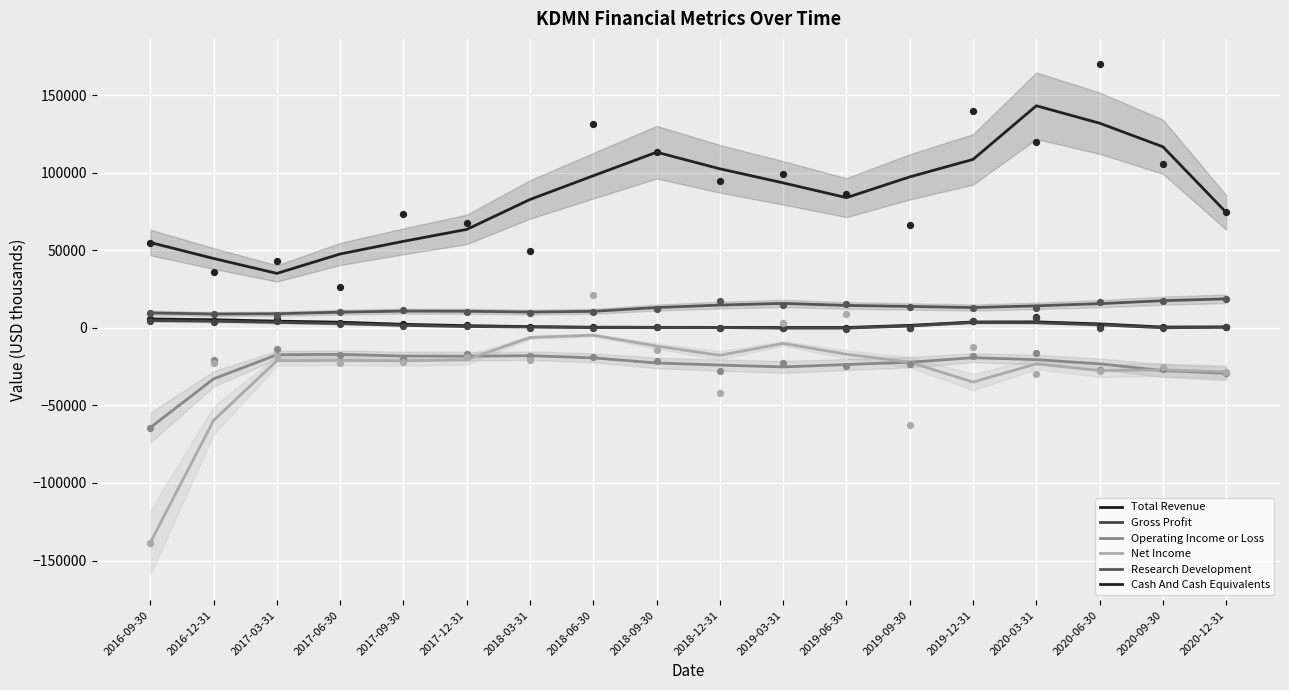

Which series contains the highest Y value?

Cash And Cash Equivalents